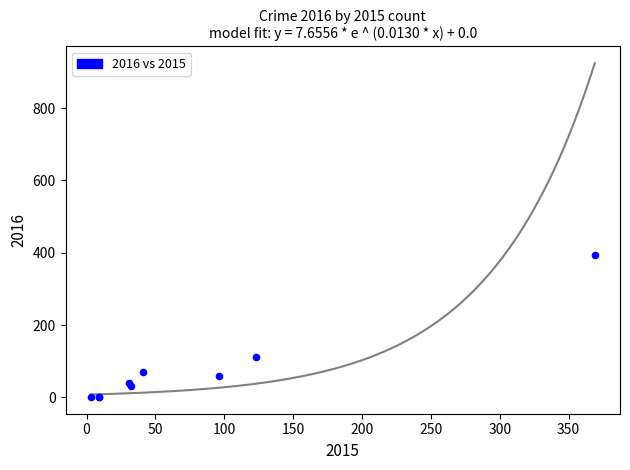

What Y value in the scatter plot is closest to 197?

113